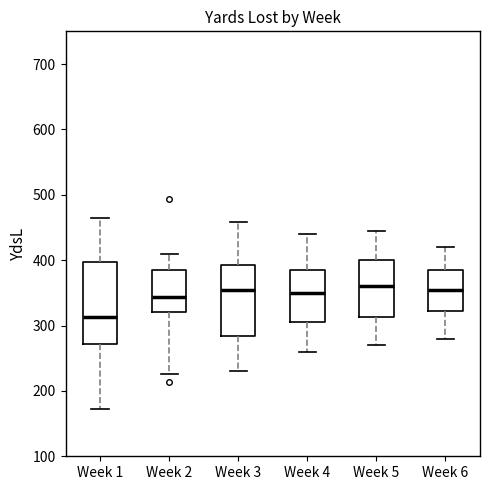

Reading left to right, transcribe this box plot: for each box, give where its median line is, the range the box spans, and where its two whiskers end, as read against the y-axis. The values are not printed on the chart, so give them approximately, as read against the axis.

Week 1: median 310, box 270 to 400, whiskers 170 to 460
Week 2: median 340, box 320 to 390, whiskers 230 to 410
Week 3: median 360, box 280 to 390, whiskers 230 to 460
Week 4: median 350, box 310 to 390, whiskers 260 to 440
Week 5: median 360, box 310 to 400, whiskers 270 to 450
Week 6: median 360, box 320 to 390, whiskers 280 to 420